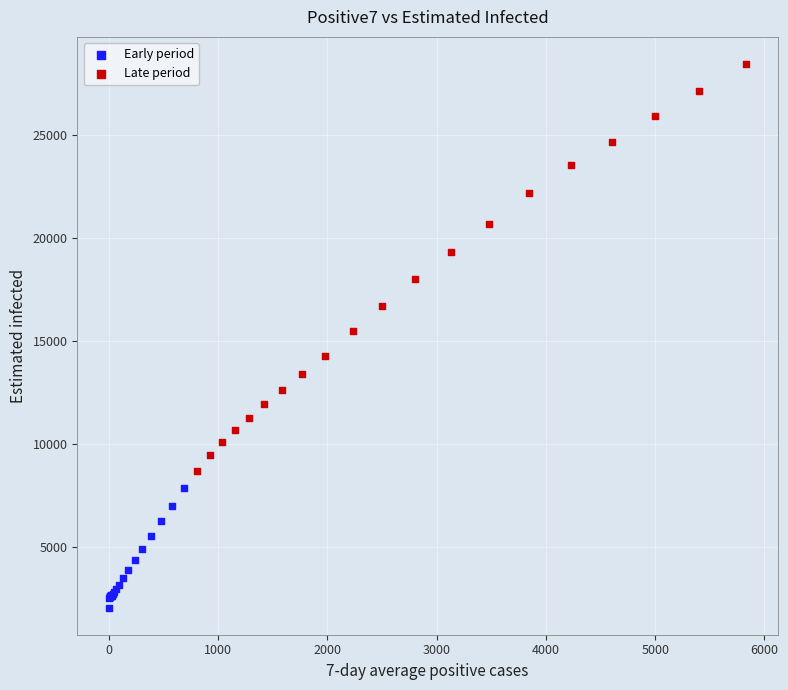

Which series has the widest spread of Y values?

Late period